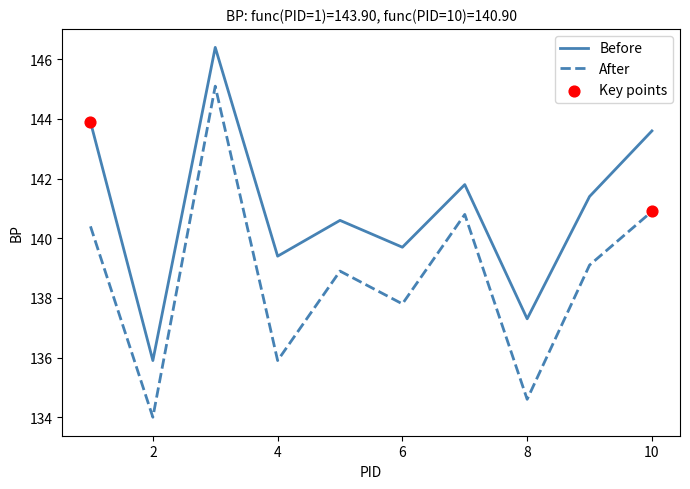

Which series has the widest spread of values?

After